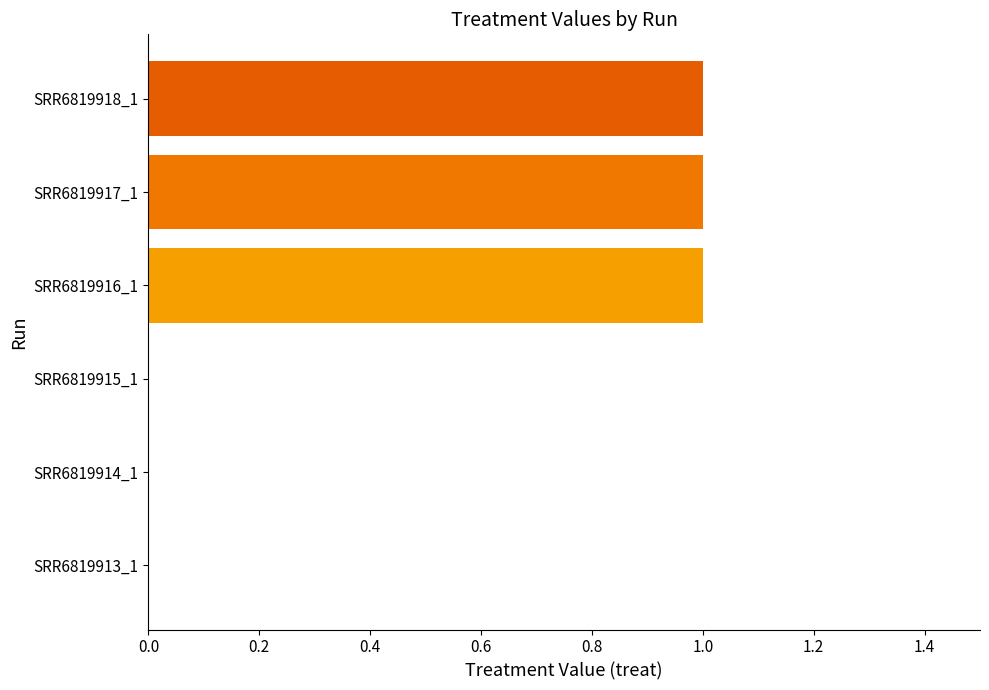

Count the number of data series in this chart.

1